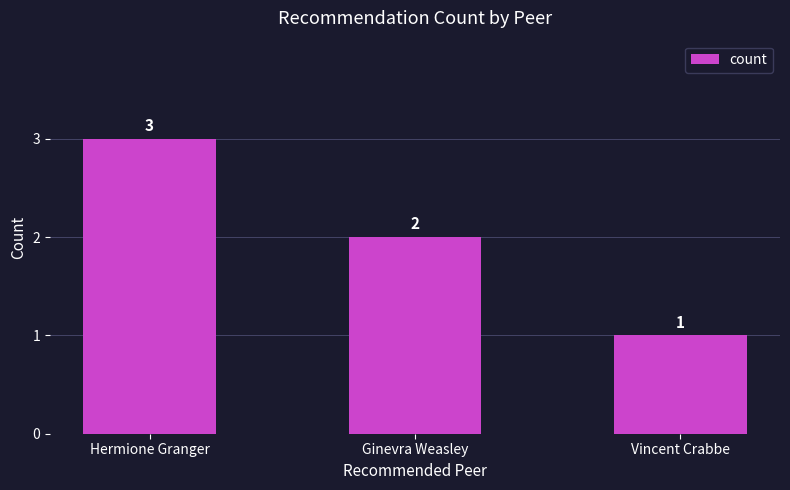

Reading left to right, transcribe all the data shown in this chart.

3	2	1